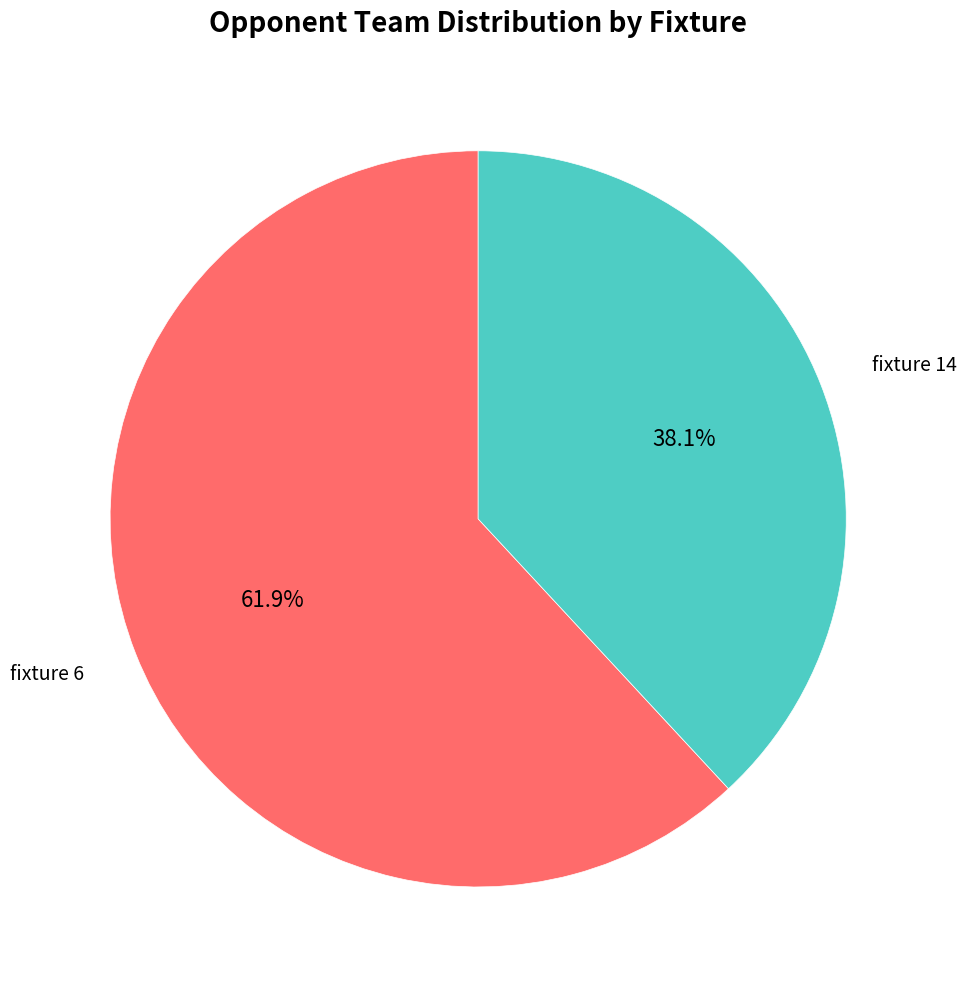

Does any single category account for the majority?

Yes